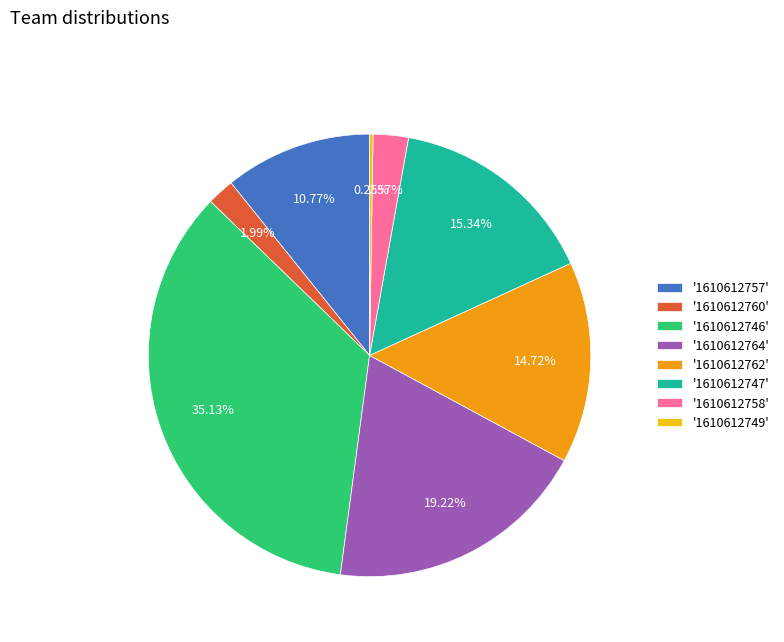

Do '1610612758' and '1610612757' together represent more than half of the pie?

No